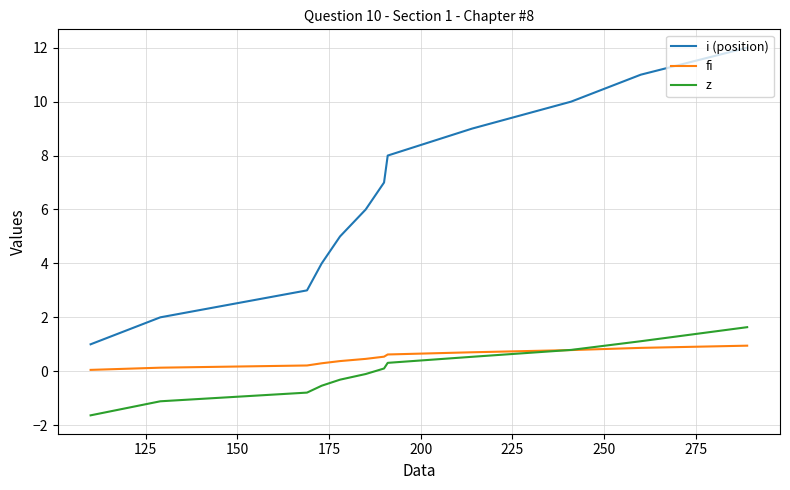

True or false: z has more than 2 interior local peaks.

False